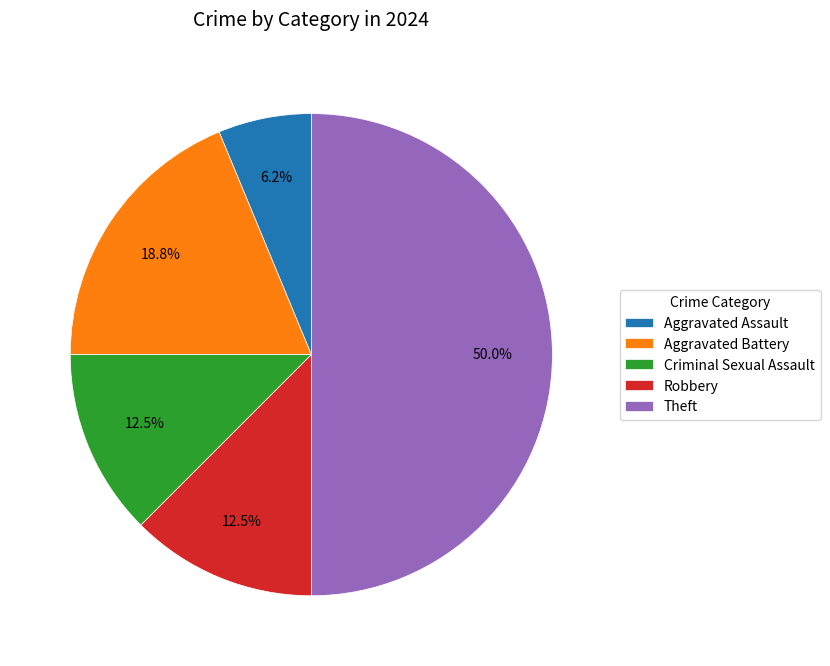

True or false: Aggravated Assault accounts for 12% of the total.

False